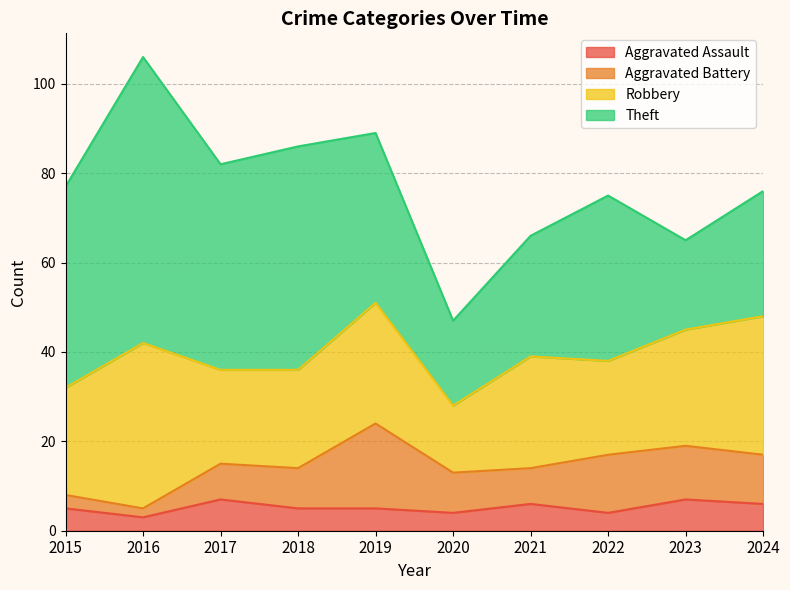

At which category is the sum across all series the highest?

2016